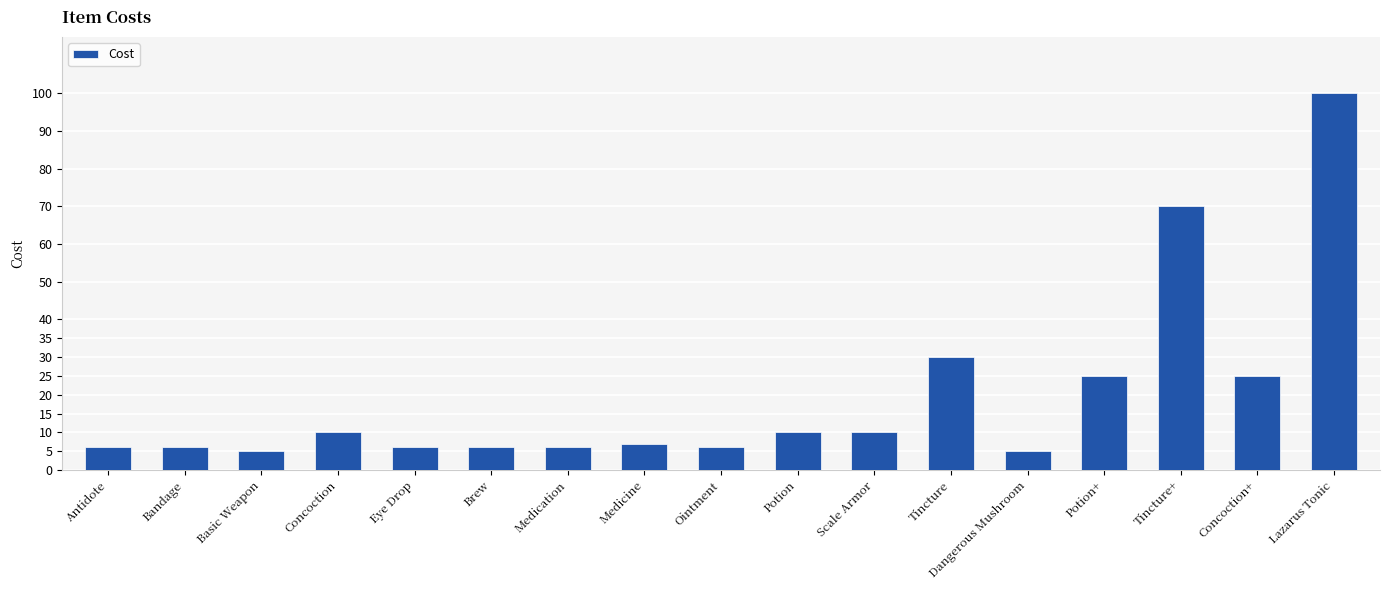

What is the change in value from Tincture to Concoction+?

-5